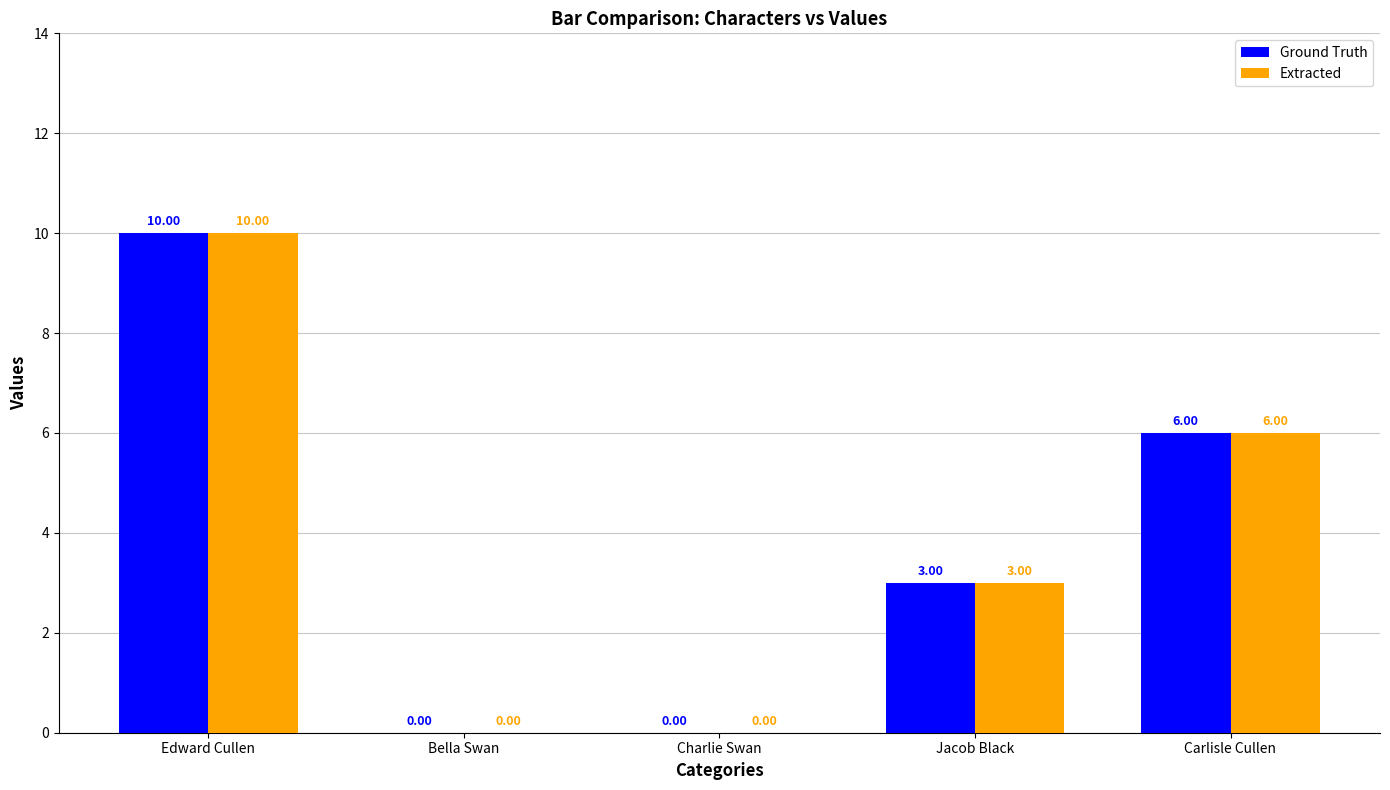

What is the difference between the Extracted values at Carlisle Cullen and Jacob Black?

3